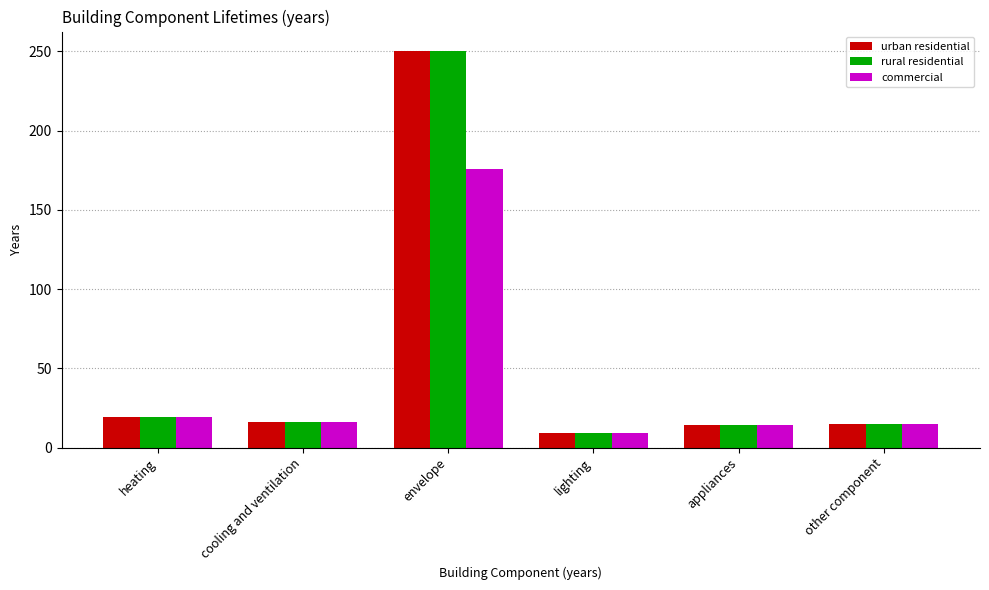

What is the difference between the urban residential values at other component and appliances?

1